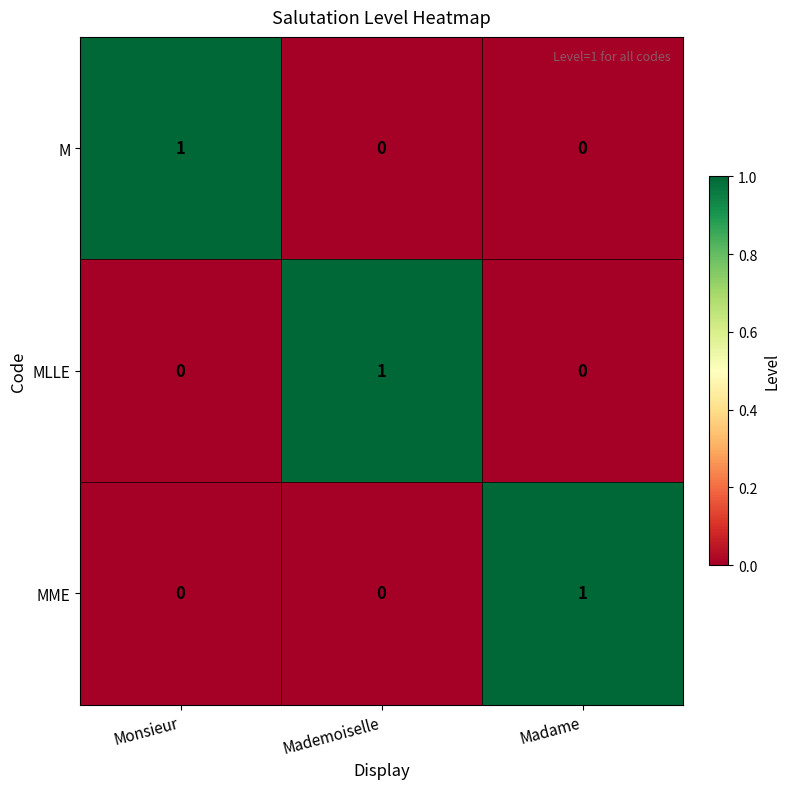

How many categories are shown in the chart?

3